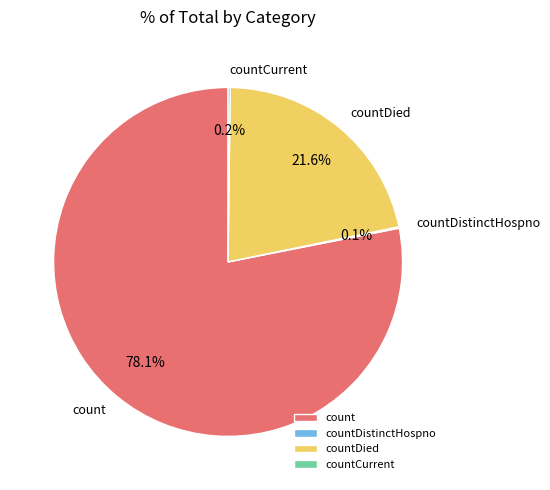

What is the largest slice in the pie chart?

count